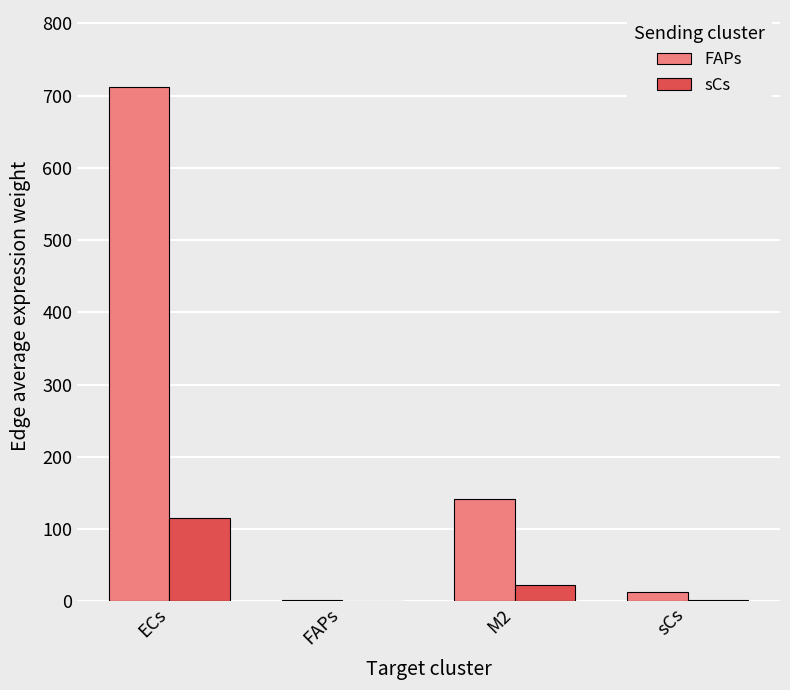

What is the greatest value displayed?

711.8